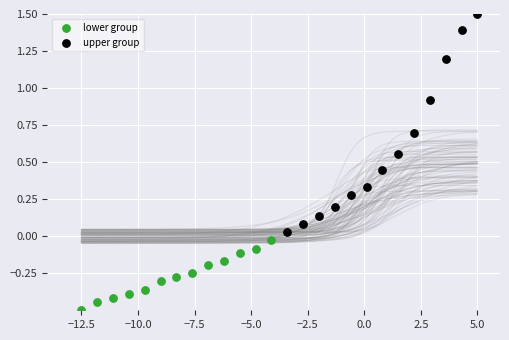

Which series has the largest Y range (max minus min)?

upper group